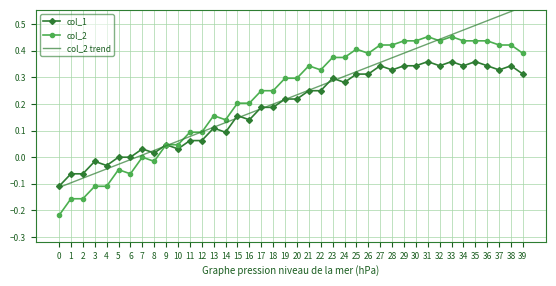

Reading left to right, extract all data points from this chart.

col_1: 0=-0.1	1=-0.1	2=-0.1	3=-0.0	4=-0.0	5=0.0	6=0.0	7=0.0	8=0.0	9=0.0	10=0.0	11=0.1	12=0.1	13=0.1	14=0.1	15=0.2	16=0.1	17=0.2	18=0.2	19=0.2	20=0.2	21=0.2	22=0.2	23=0.3	24=0.3	25=0.3	26=0.3	27=0.3	28=0.3	29=0.3	30=0.3	31=0.4	32=0.3	33=0.4	34=0.3	35=0.4	36=0.3	37=0.3	38=0.3	39=0.3
col_2: 0=-0.2	1=-0.2	2=-0.2	3=-0.1	4=-0.1	5=-0.0	6=-0.1	7=0.0	8=-0.0	9=0.0	10=0.0	11=0.1	12=0.1	13=0.2	14=0.1	15=0.2	16=0.2	17=0.2	18=0.2	19=0.3	20=0.3	21=0.3	22=0.3	23=0.4	24=0.4	25=0.4	26=0.4	27=0.4	28=0.4	29=0.4	30=0.4	31=0.5	32=0.4	33=0.5	34=0.4	35=0.4	36=0.4	37=0.4	38=0.4	39=0.4
col_2 trend: 0=-0.1	1=-0.1	2=-0.1	3=-0.1	4=-0.0	5=-0.0	6=-0.0	7=0.0	8=0.0	9=0.0	10=0.1	11=0.1	12=0.1	13=0.1	14=0.1	15=0.1	16=0.2	17=0.2	18=0.2	19=0.2	20=0.2	21=0.3	22=0.3	23=0.3	24=0.3	25=0.3	26=0.3	27=0.4	28=0.4	29=0.4	30=0.4	31=0.4	32=0.4	33=0.5	34=0.5	35=0.5	36=0.5	37=0.5	38=0.5	39=0.6